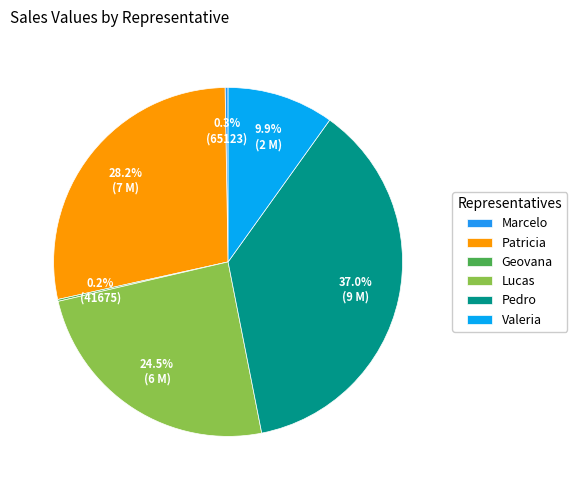

Rank the categories by value from lowest to highest.

Geovana, Marcelo, Valeria, Lucas, Patricia, Pedro